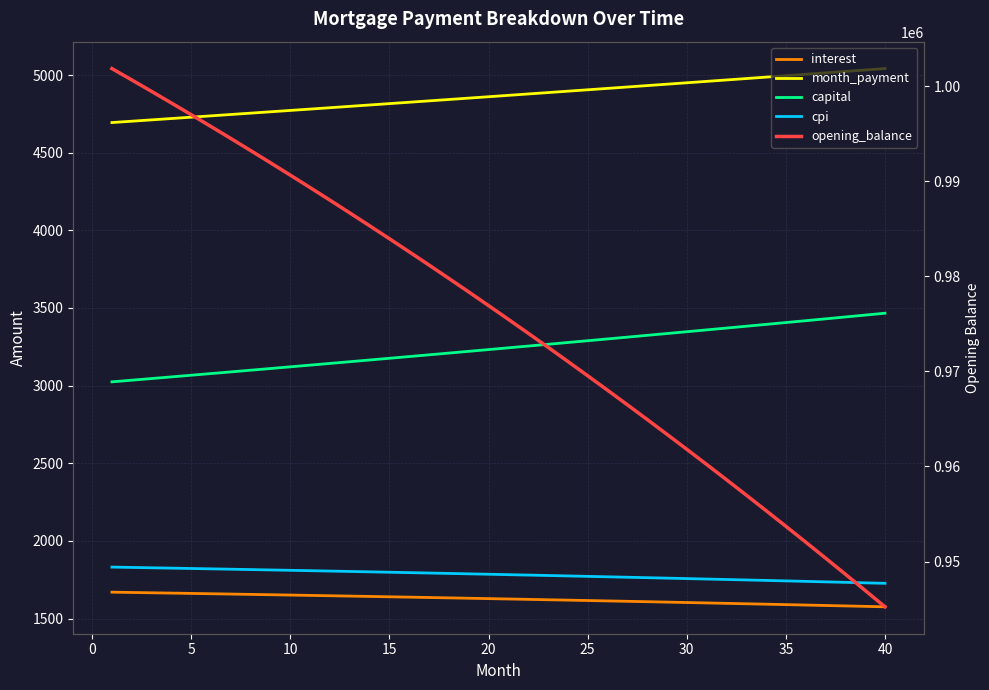

At how many categories does at least one series exceed 493852?

40